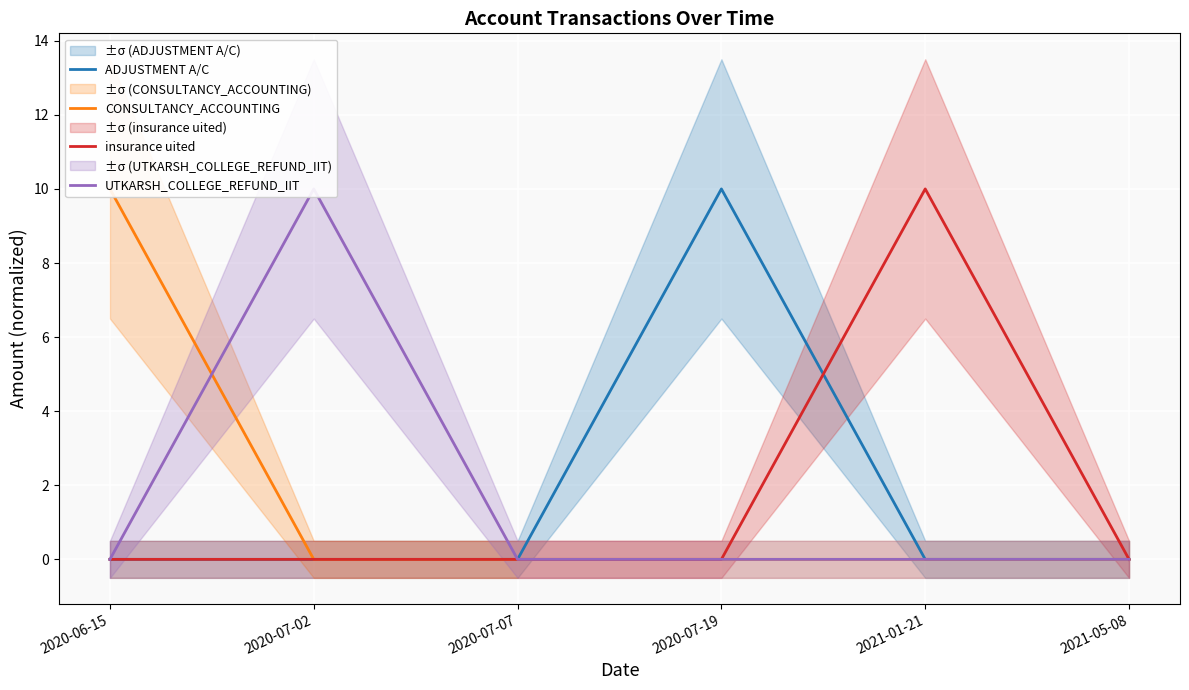

Which has a higher value, 2020-07-02 or 2021-01-21?

2020-07-02